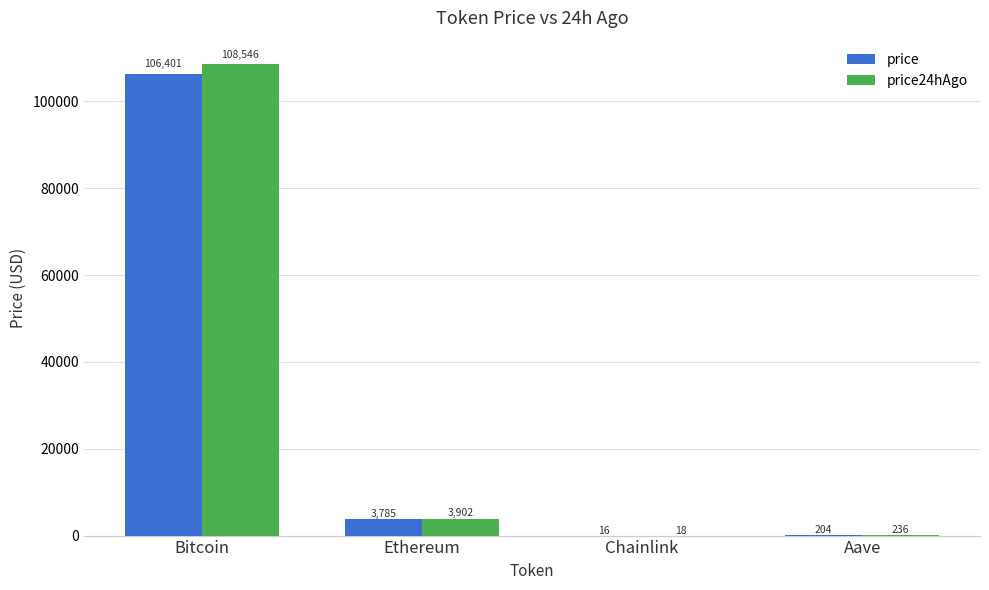

At which label does price24hAgo reach its peak?

Bitcoin